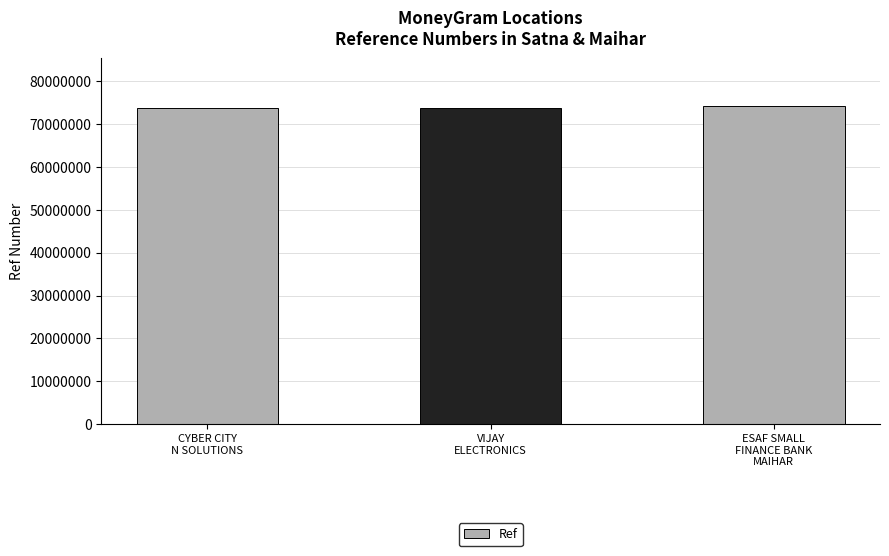

What is the greatest value displayed?

74173918